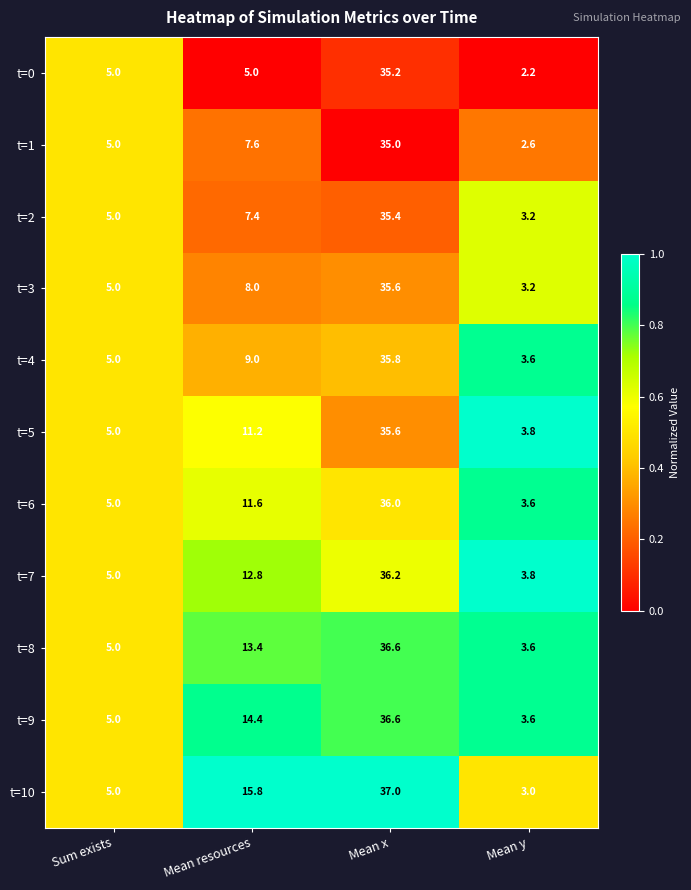

Is it true that t=8 equals 5.5 at Mean y?

False